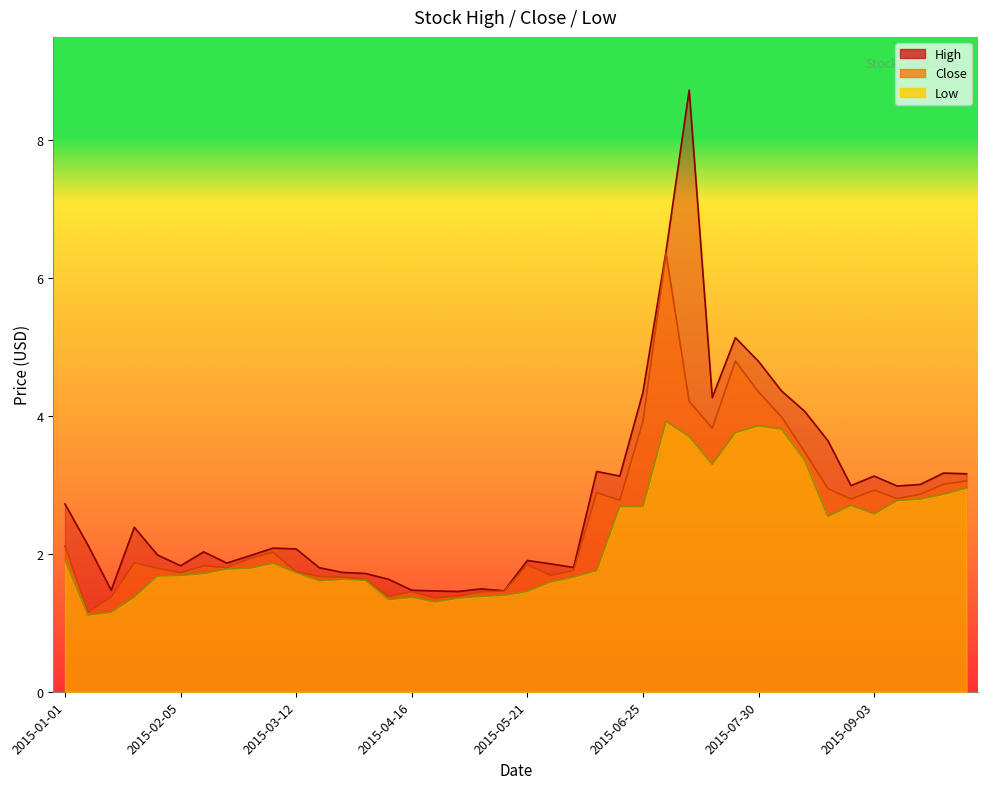

At how many categories does at least one series exceed 8?

1